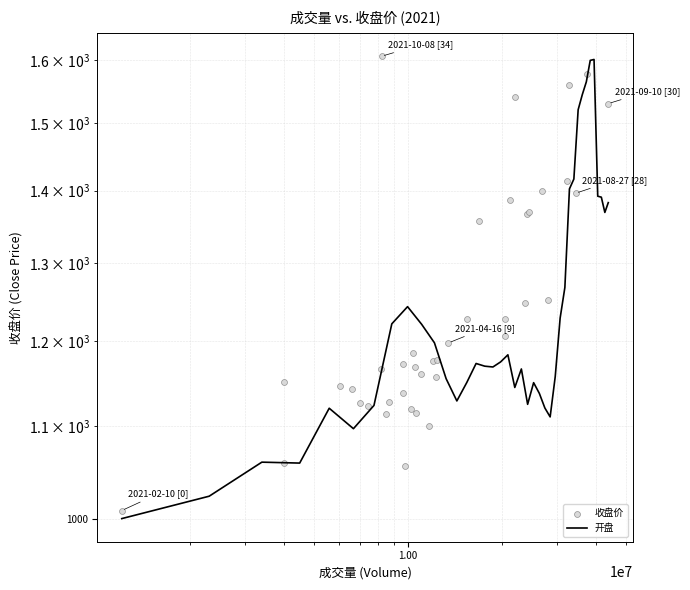

Which series has the largest total across all categories?

收盘价